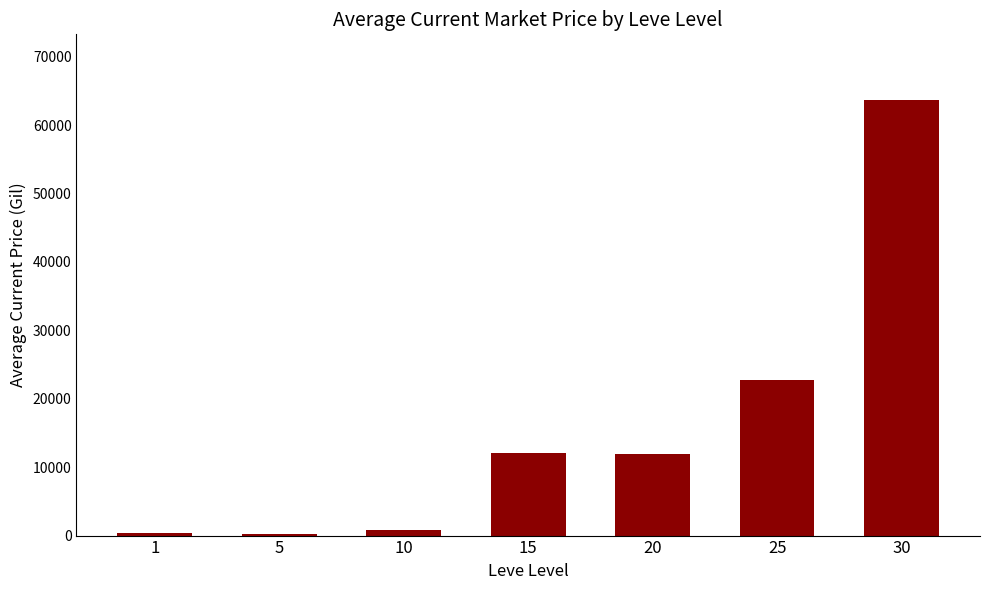

What is the change in value from 20 to 30?

+51759